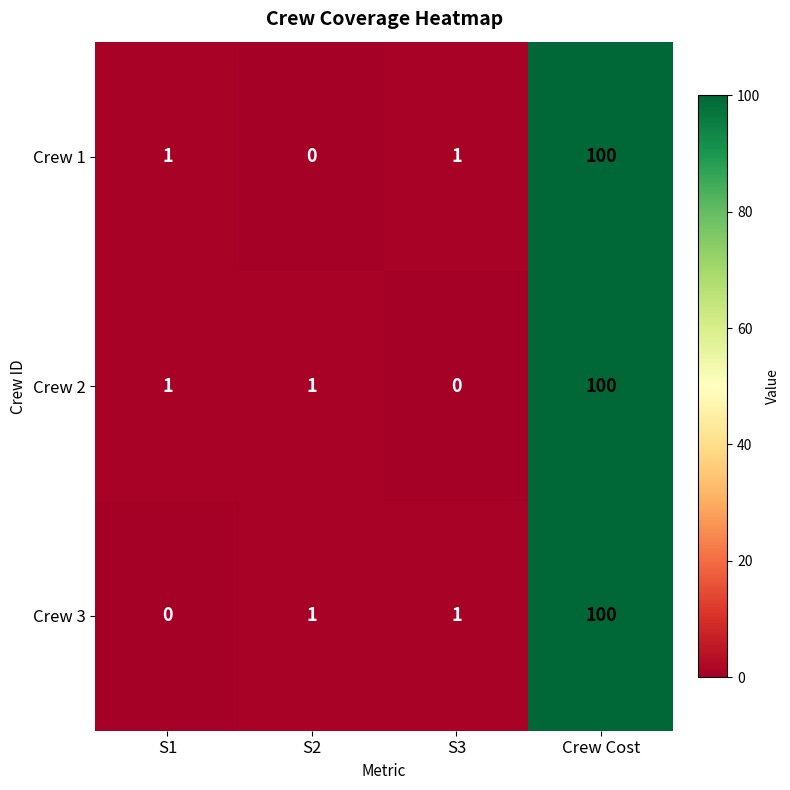

Reading left to right, list all the values displayed in this chart.

Crew 1: S1=1	S2=0	S3=1	Crew Cost=100
Crew 2: S1=1	S2=1	S3=0	Crew Cost=100
Crew 3: S1=0	S2=1	S3=1	Crew Cost=100